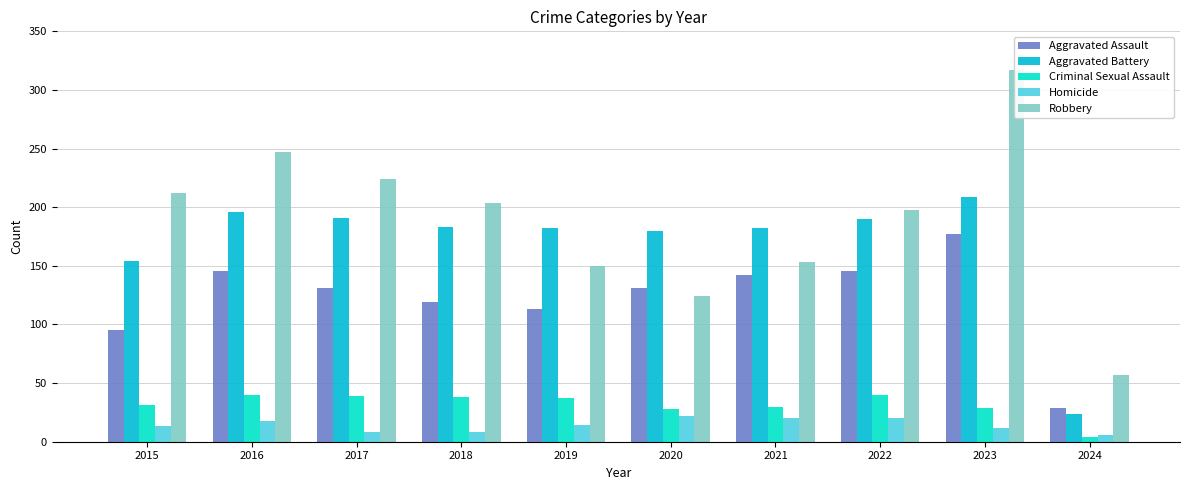

Are the bars horizontal?

No